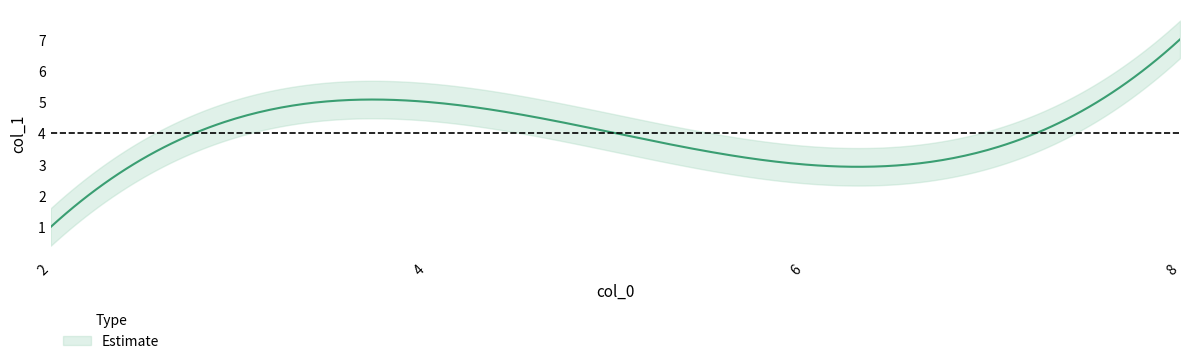

How many categories are shown in the chart?

4